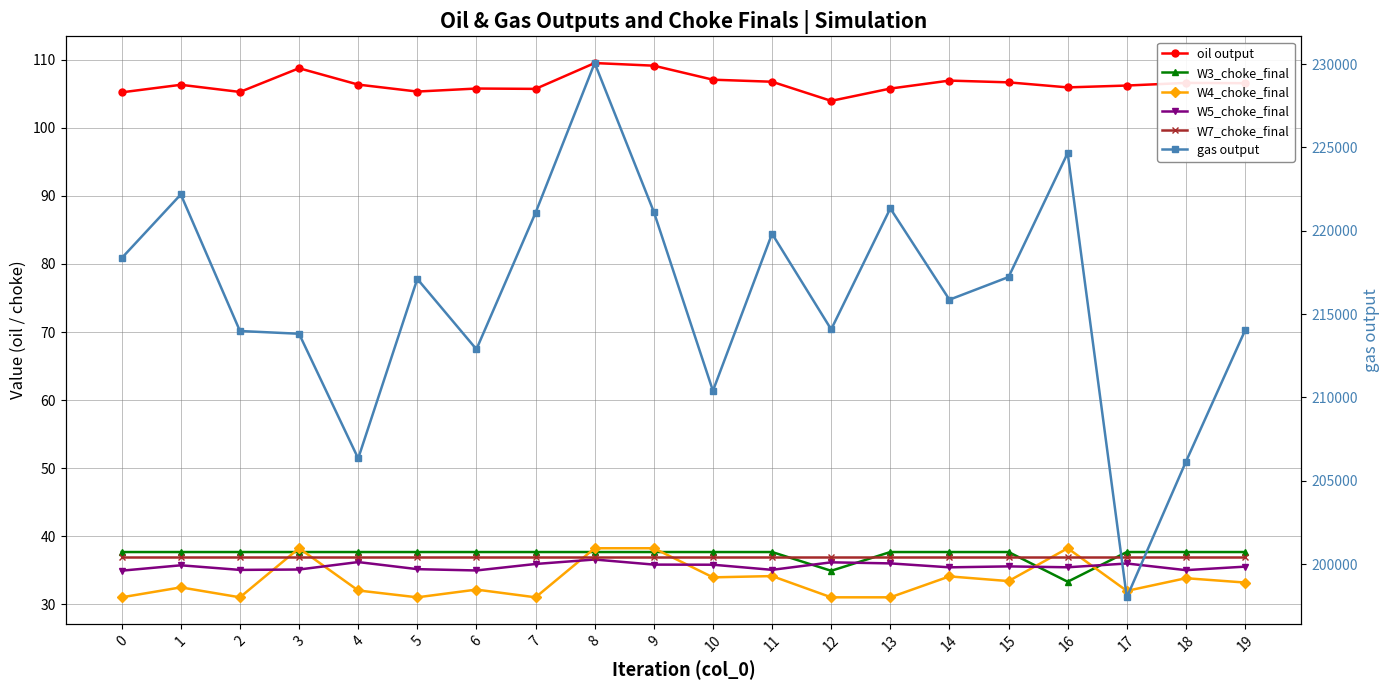

Reading left to right, list all the values displayed in this chart.

oil output: 105.2	106.3	105.3	108.7	106.3	105.3	105.8	105.7	109.5	109.1	107.1	106.8	104.0	105.8	106.9	106.7	105.9	106.2	106.6	106.6
W3_choke_final: 37.7	37.7	37.7	37.7	37.7	37.7	37.7	37.7	37.7	37.7	37.7	37.7	34.9	37.7	37.7	37.7	33.3	37.7	37.7	37.7
W4_choke_final: 31.0	32.5	31.0	38.2	32.0	31.0	32.2	31.0	38.2	38.2	34.0	34.1	31.0	31.0	34.1	33.4	38.2	32.0	33.8	33.2
W5_choke_final: 34.9	35.7	35.1	35.1	36.2	35.2	35.0	35.9	36.6	35.8	35.8	35.1	36.2	36.0	35.4	35.6	35.4	36.0	35.0	35.5
W7_choke_final: 36.9	36.9	36.9	36.9	36.9	36.9	36.9	36.9	36.9	36.9	36.9	36.9	36.9	36.9	36.9	36.9	36.9	36.9	36.9	36.9
gas output: 218356.5	222175.9	213981.9	213817.1	206335.7	217106.1	212885.9	221079.4	230059.7	221134.6	210394.3	219819.0	214078.5	221338.9	215860.7	217220.2	224660.4	198003.3	206142.3	214016.4